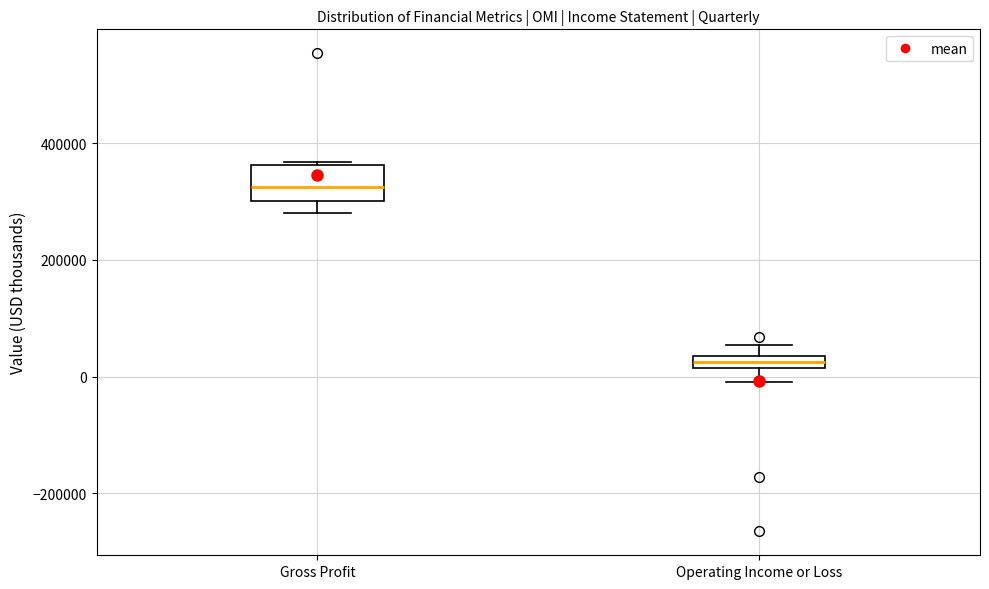

Comparing the boxes themselves (not the whiskers), which one is the tallest?

Gross Profit